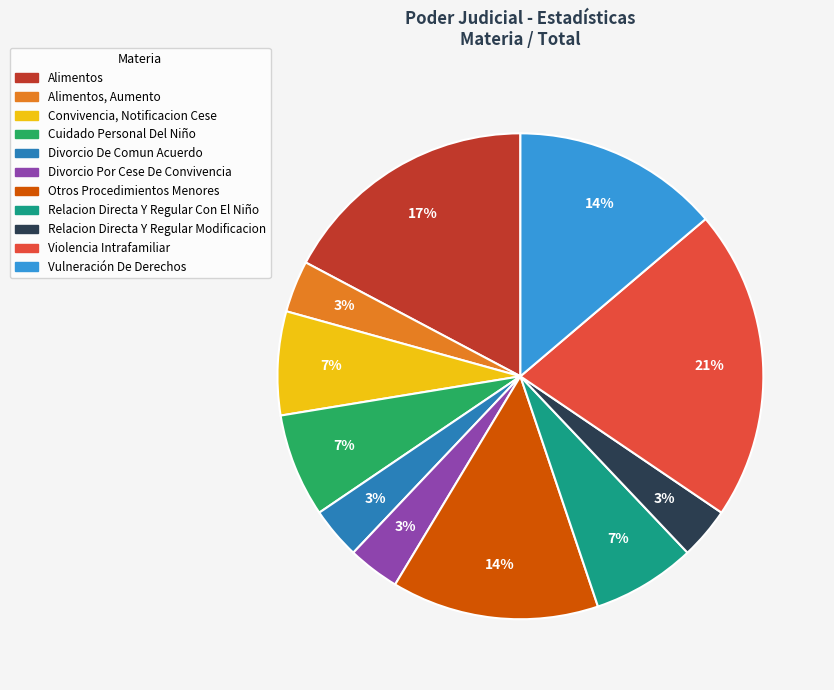

Is there a majority slice in this chart?

No